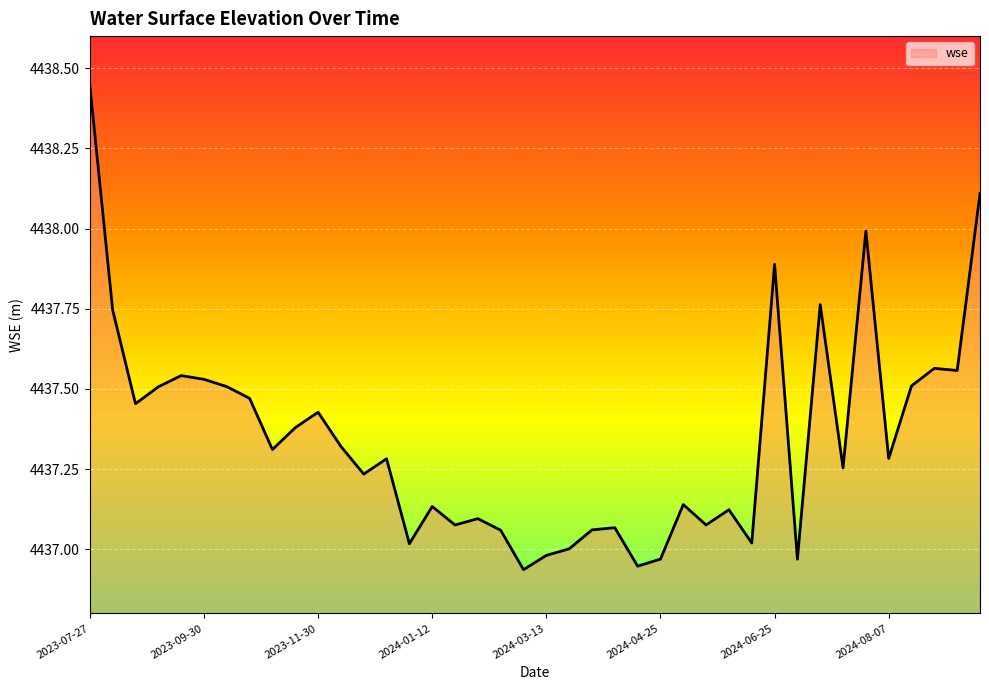

What is the difference between the maximum and minimum values?

1.5